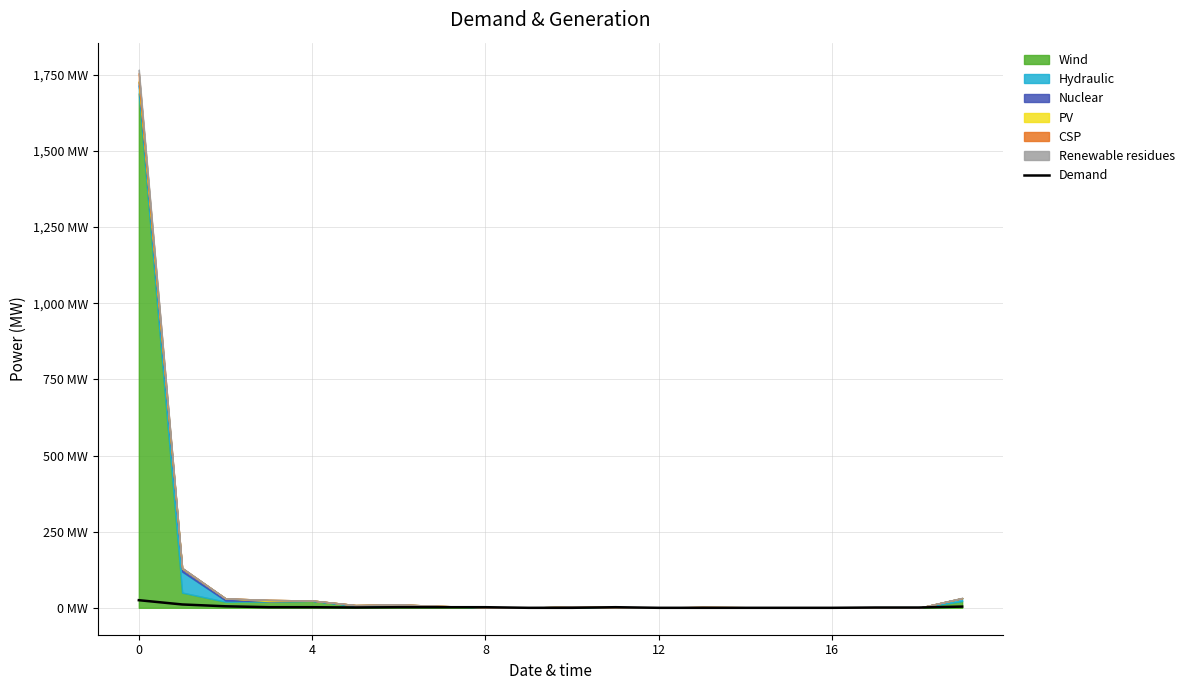

What is the label of the 10th point from the left?

9